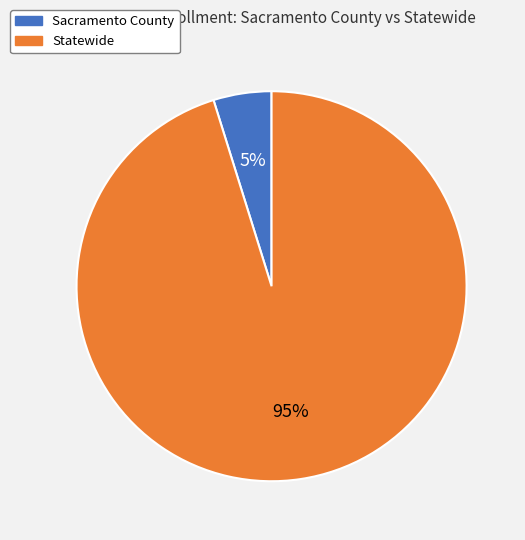

The Sacramento County slice represents 10% of the pie. True or false?

False